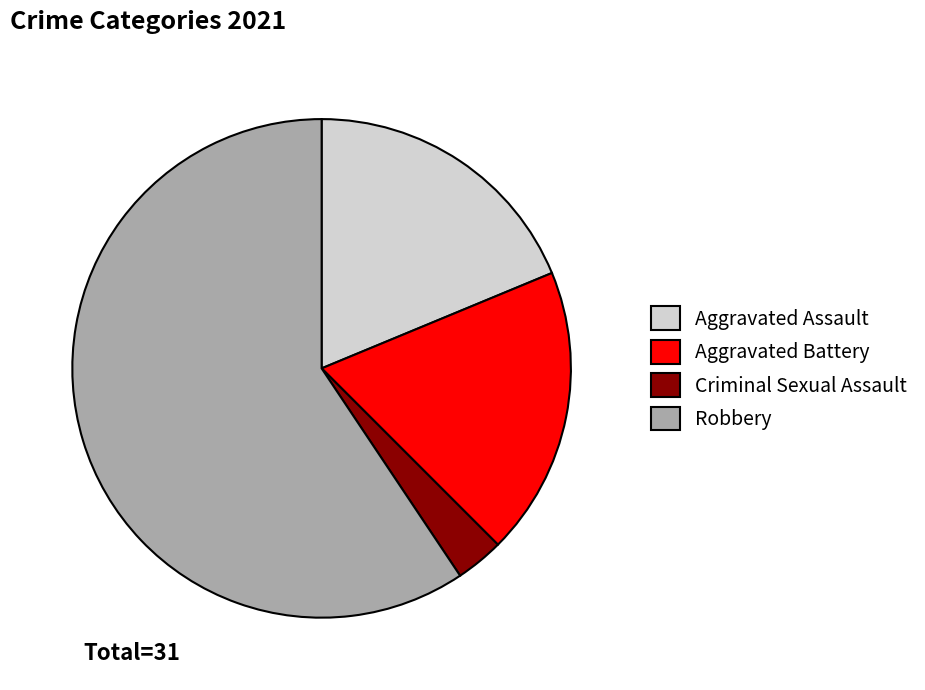

Does any single category account for the majority?

Yes